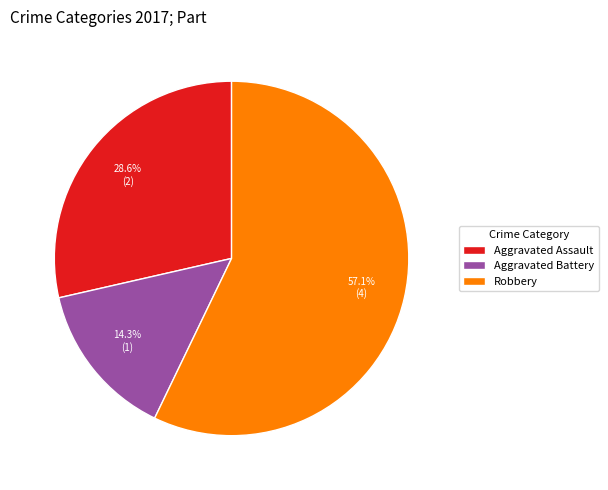

What percentage is the Aggravated Assault slice, to the nearest percent?

29%